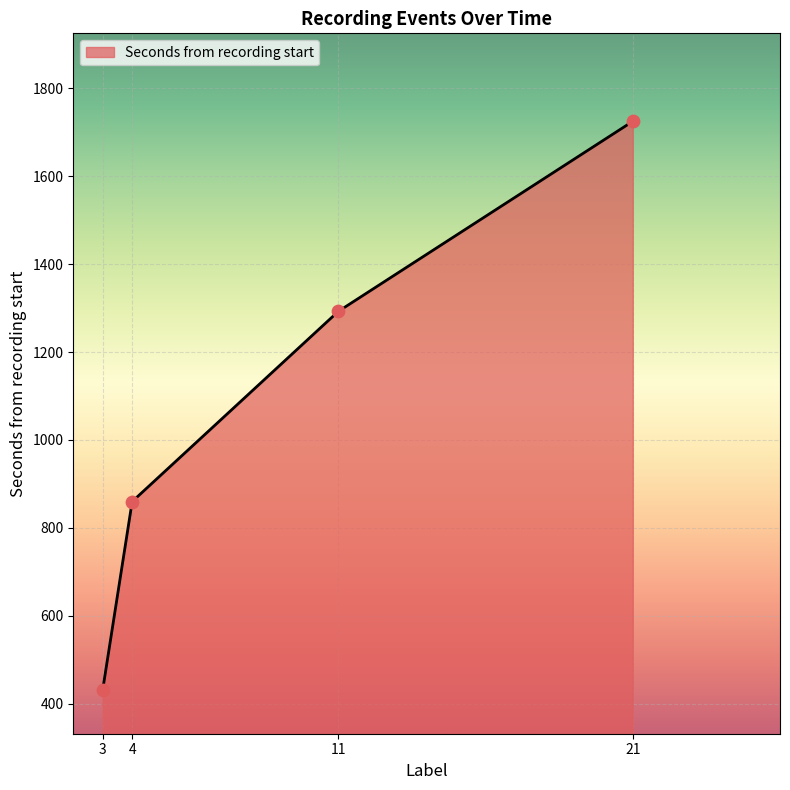

Approximately how many times larger is the value at 3 compared to 21?

0.3